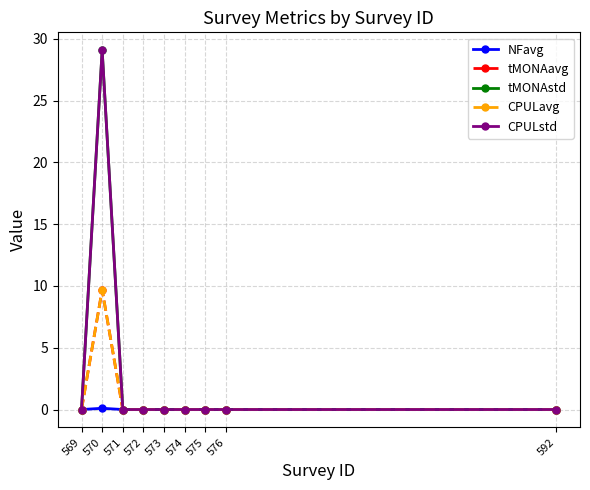

Between 576 and 570, which is larger?

570